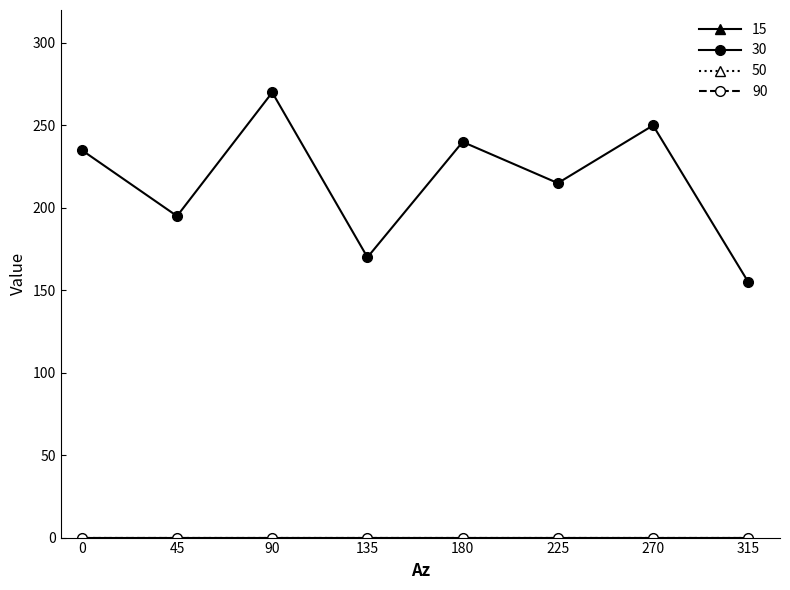

Reading right to left, what are all the values shown in this chart?

15: 0	0	0	0	0	0	0	0
30: 155	250	215	240	170	270	195	235
50: 0	0	0	0	0	0	0	0
90: 0	0	0	0	0	0	0	0